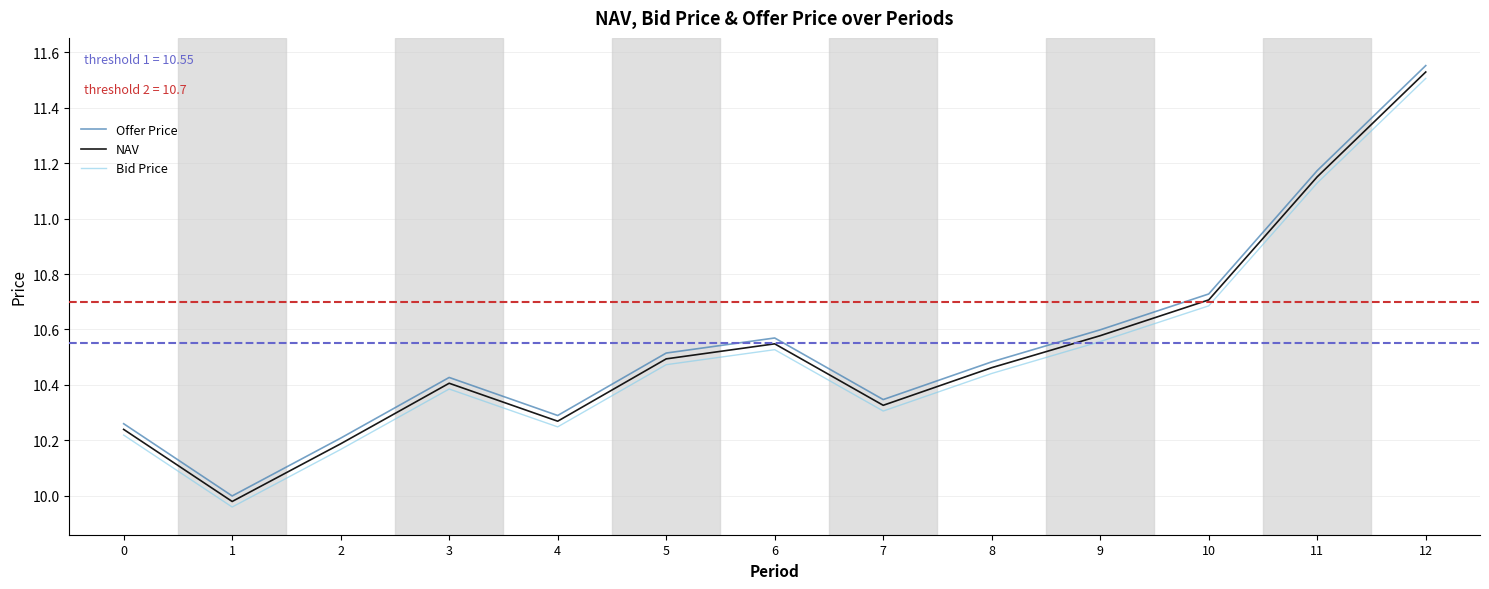

How many data points in Bid Price are above 10?

12